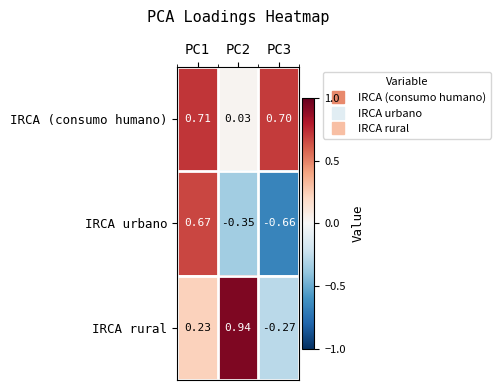

List the series in order of their overall mean, highest first.

IRCA (consumo humano), IRCA rural, IRCA urbano